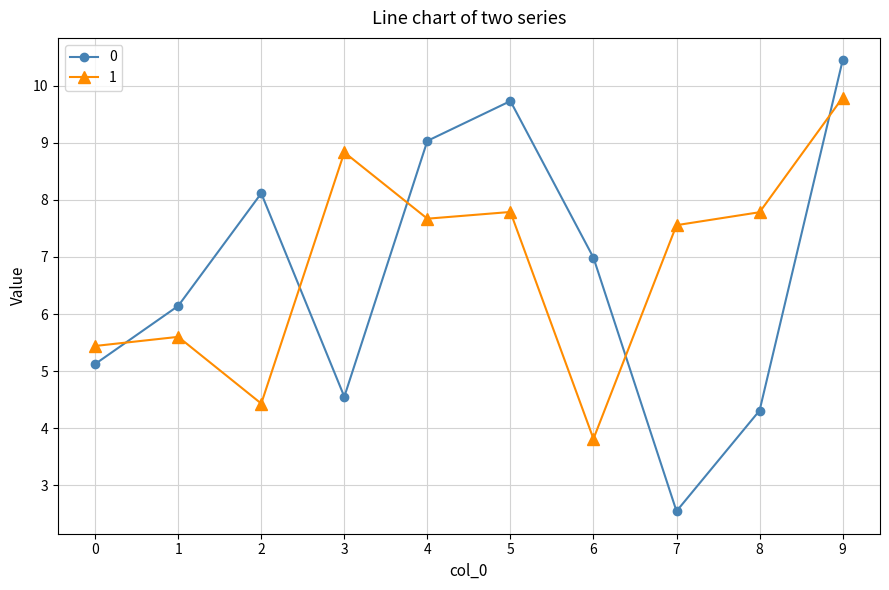

List the series in order of their overall mean, highest first.

1, 0